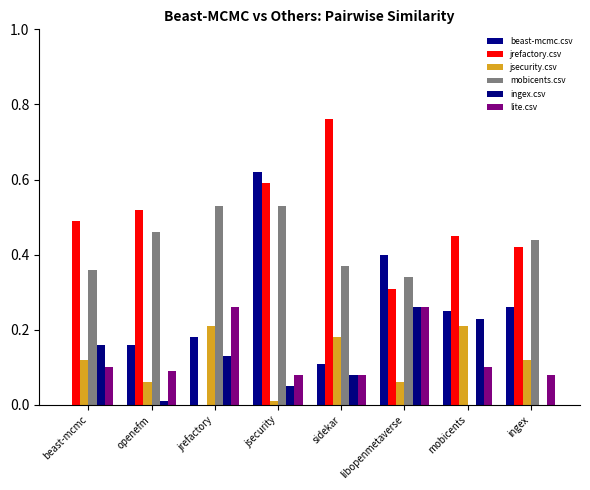

What position from the right is libopenmetaverse?

3